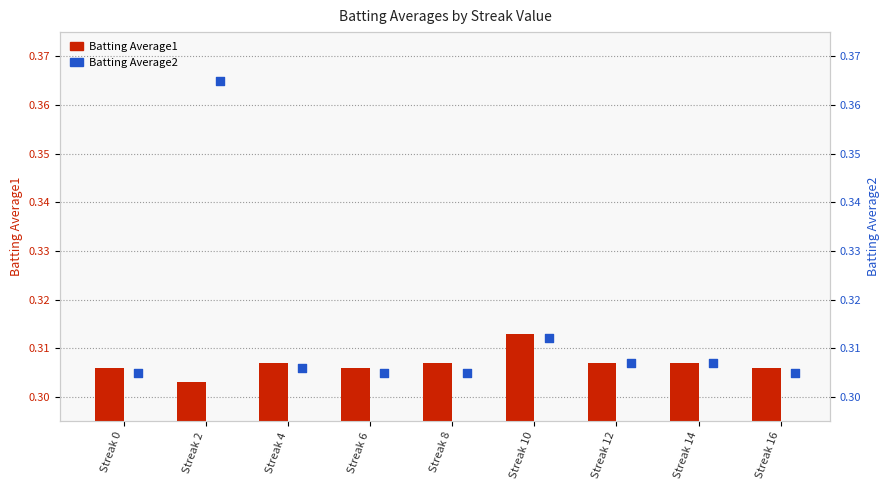

Which series contains the highest Y value?

Batting Average2